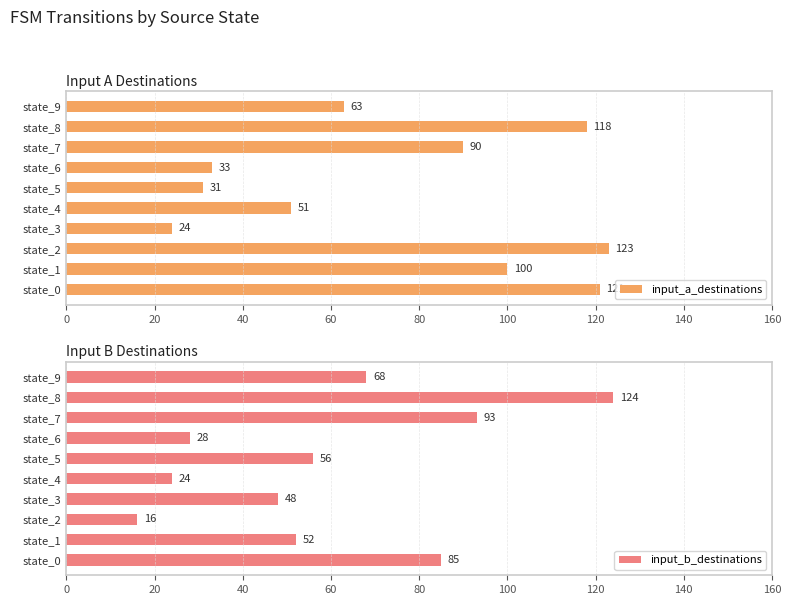

Read the input_a_destinations value at state_3, to the nearest 10.

20